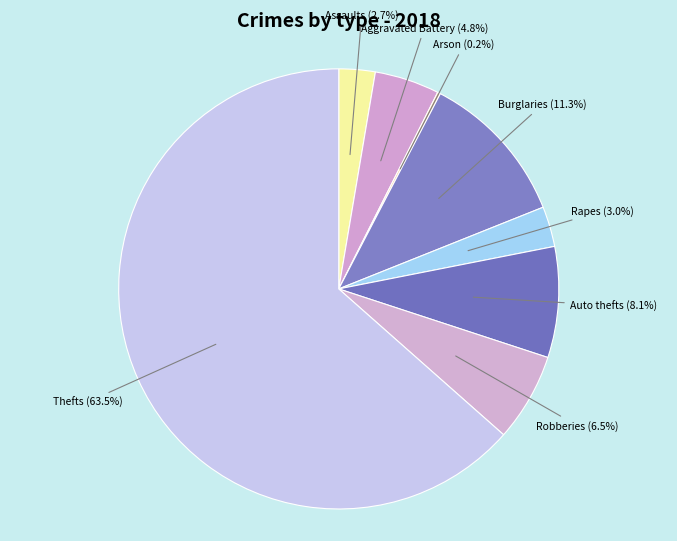

To the nearest percent, what is the average slice percentage?

12%